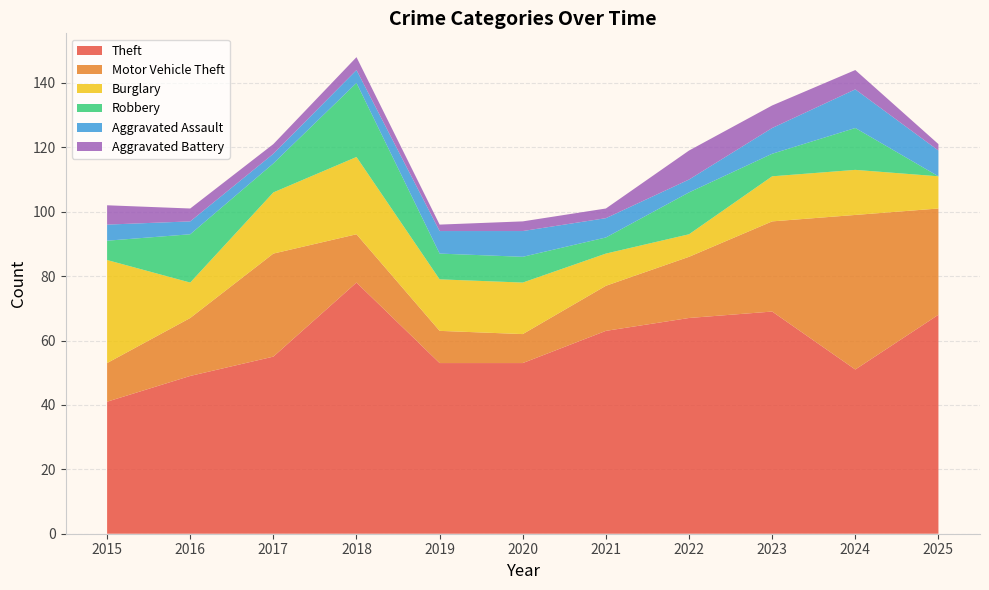

Reading left to right, what are all the values shown in this chart?

Theft: 41	49	55	78	53	53	63	67	69	51	68
Motor Vehicle Theft: 12	18	32	15	10	9	14	19	28	48	33
Burglary: 32	11	19	24	16	16	10	7	14	14	10
Robbery: 6	15	9	23	8	8	5	13	7	13	0
Aggravated Assault: 5	4	3	4	7	8	6	4	8	12	8
Aggravated Battery: 6	4	3	4	2	3	3	9	7	6	2